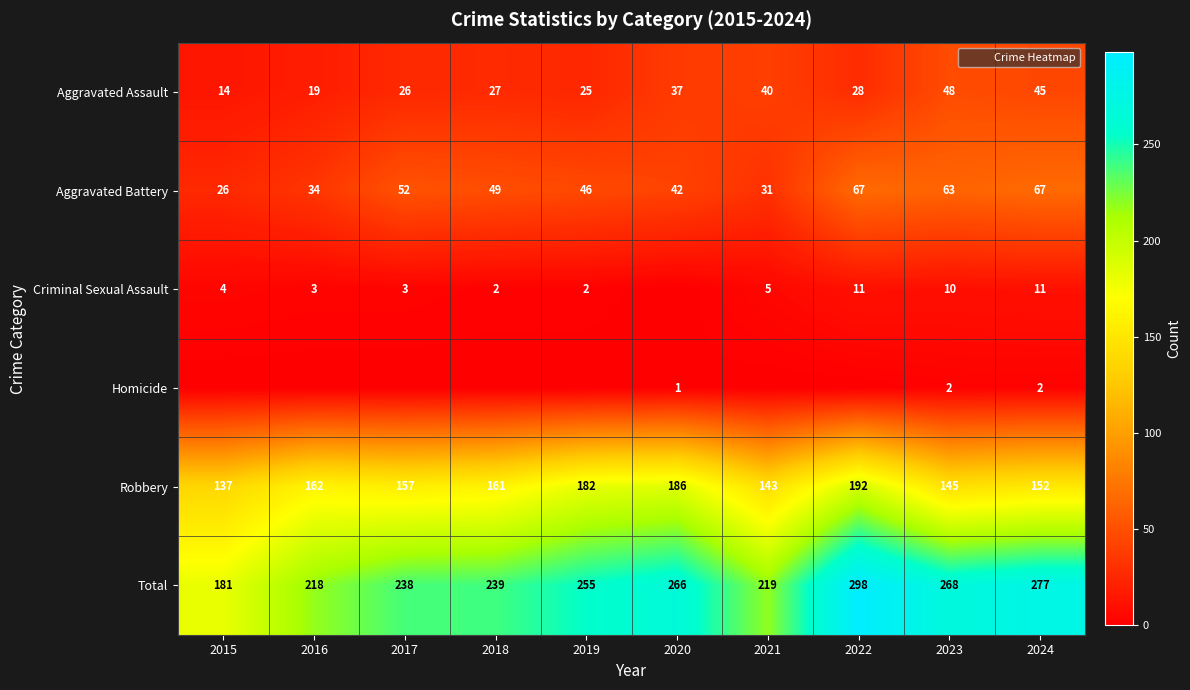

Which series has the largest total across all categories?

Total